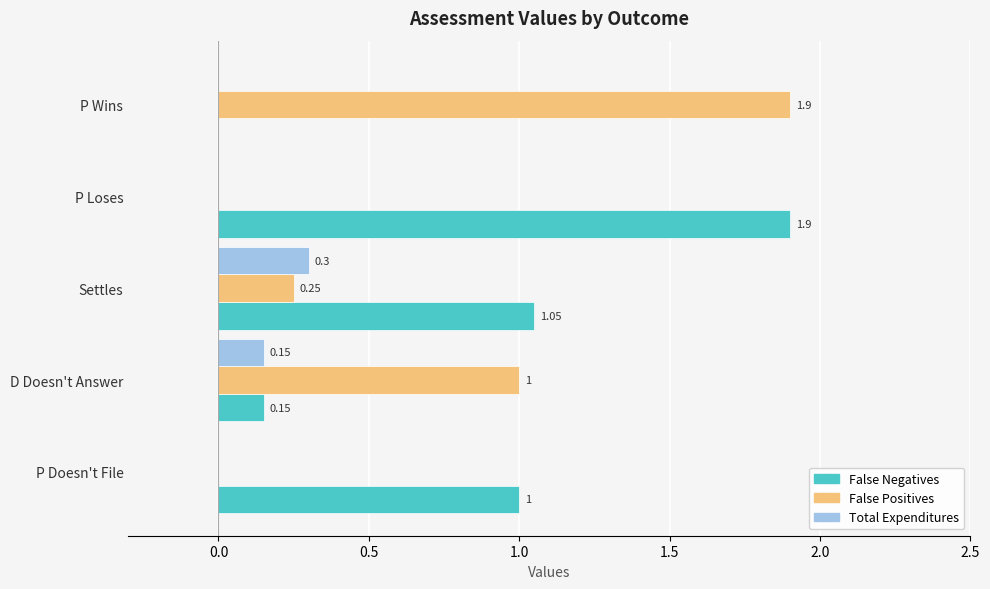

Reading left to right, transcribe all the data shown in this chart.

False Negatives: P Doesn't File=1.0	D Doesn't Answer=0.1	Settles=1.1	P Loses=1.9	P Wins=0.0
False Positives: P Doesn't File=0.0	D Doesn't Answer=1.0	Settles=0.2	P Loses=0.0	P Wins=1.9
Total Expenditures: P Doesn't File=0.0	D Doesn't Answer=0.1	Settles=0.3	P Loses=0.0	P Wins=0.0